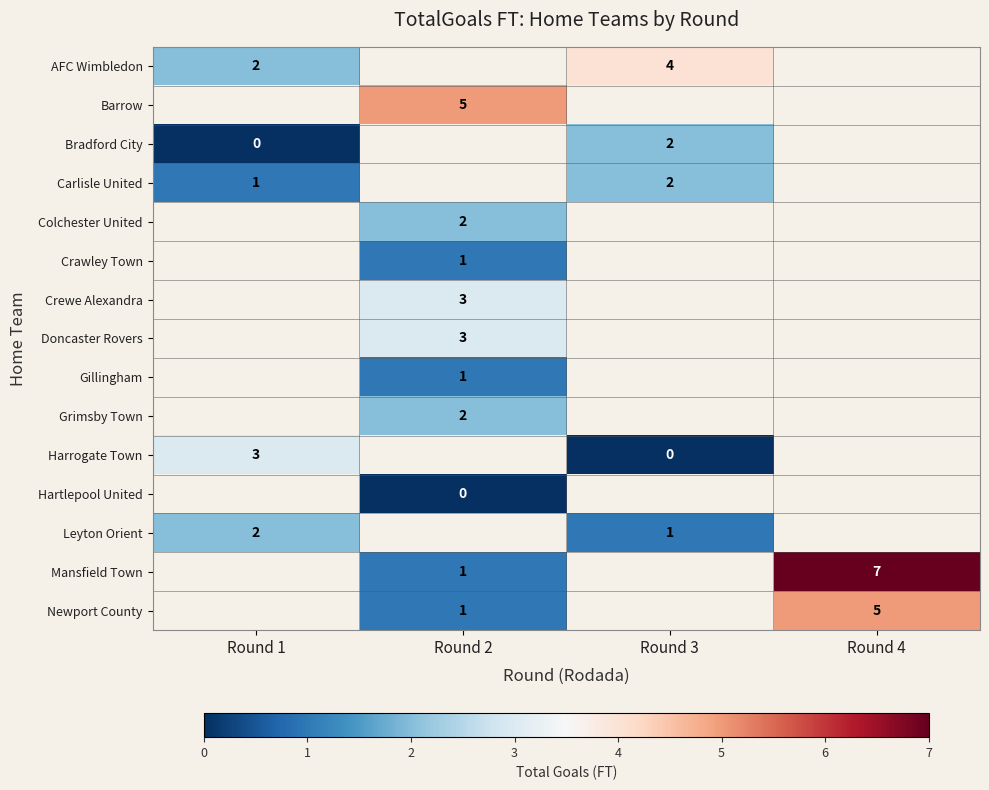

At how many categories does at least one series exceed 2?

4